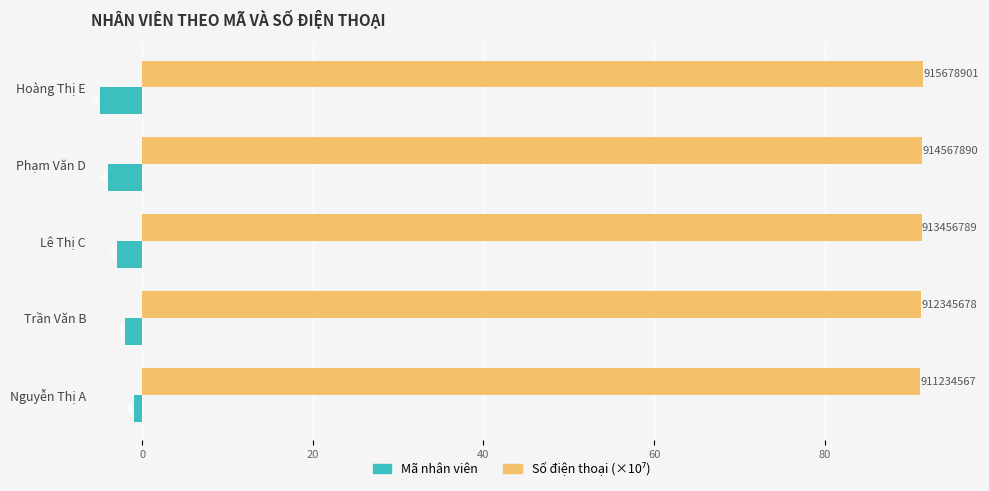

How many Mã nhân viên values are between -4 and -2?

3